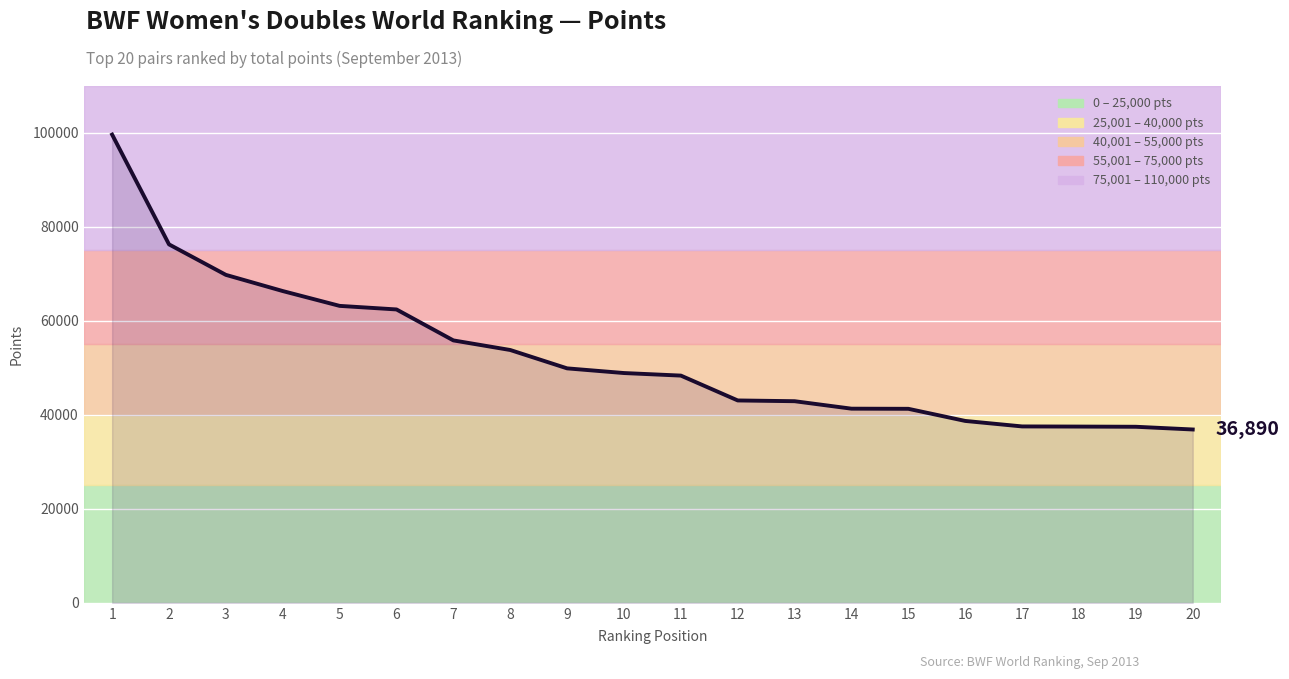

Approximately how many times larger is the value at 2 compared to 15?

1.8